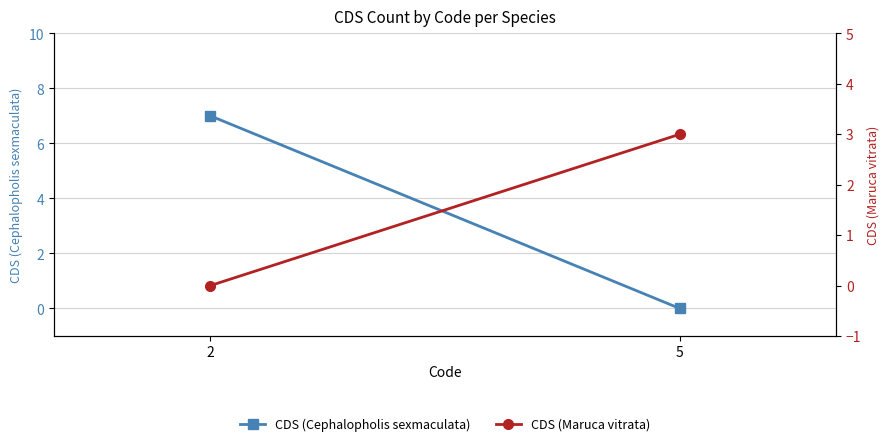

List the labels in order of CDS (Maruca vitrata) value, smallest first.

2, 5